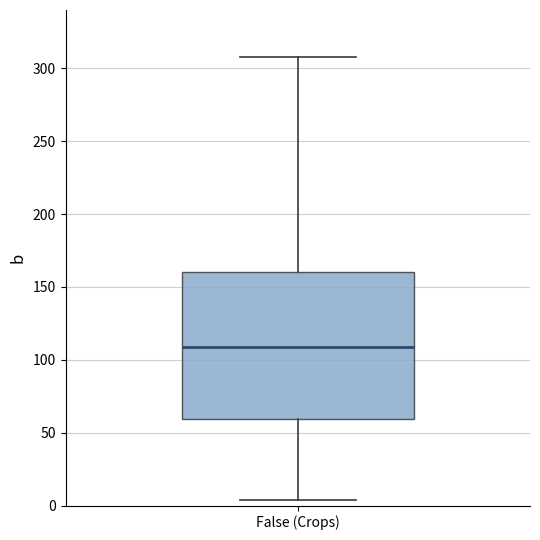

Where does the lower whisker of the box for False (Crops) end on the y-axis? The values are not printed on the chart, so give them approximately, as read against the axis.

5